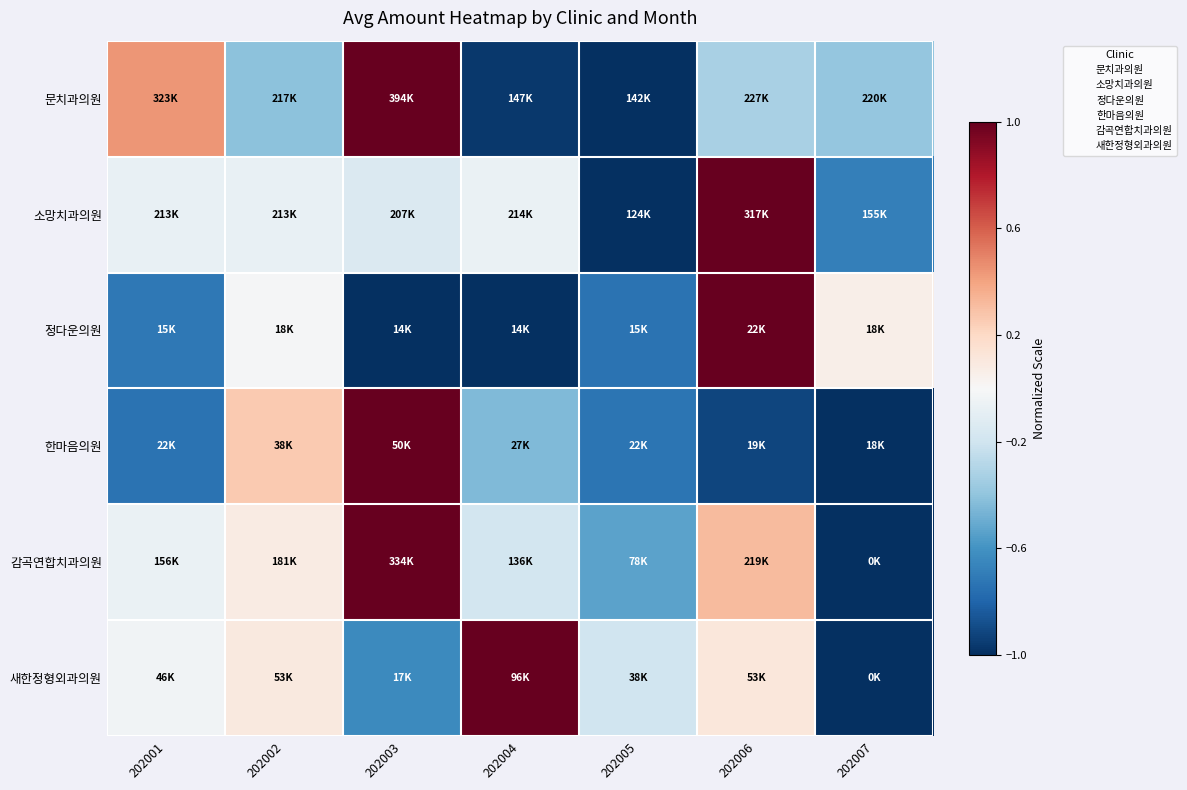

What is the difference between the highest and lowest values at 202003?

2.0